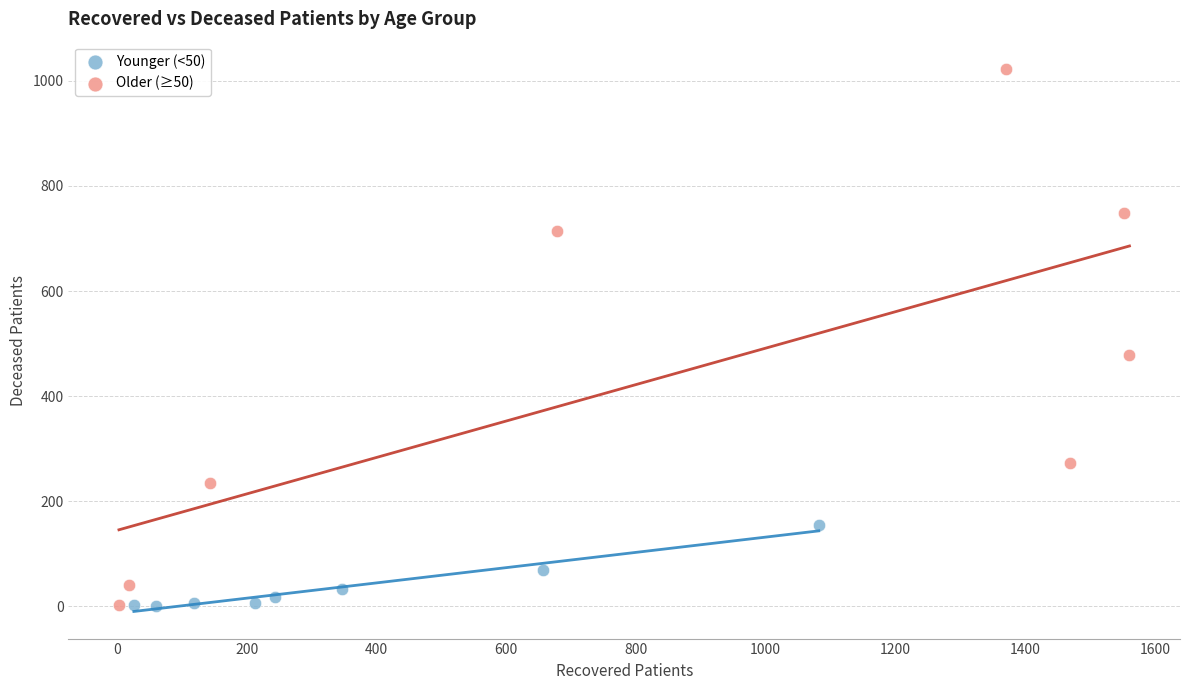

Which series contains the highest Y value?

Older (≥50)